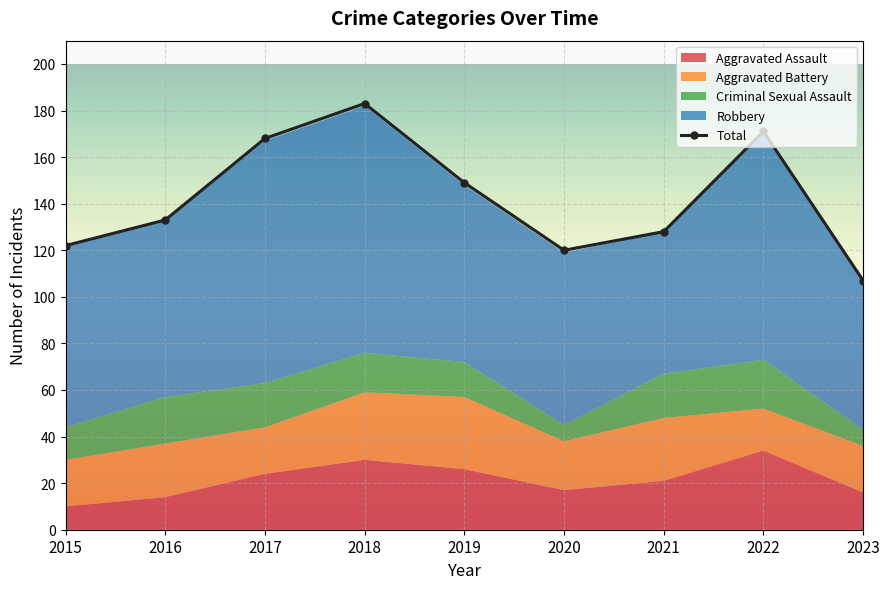

Count the number of values greater than 133.

4